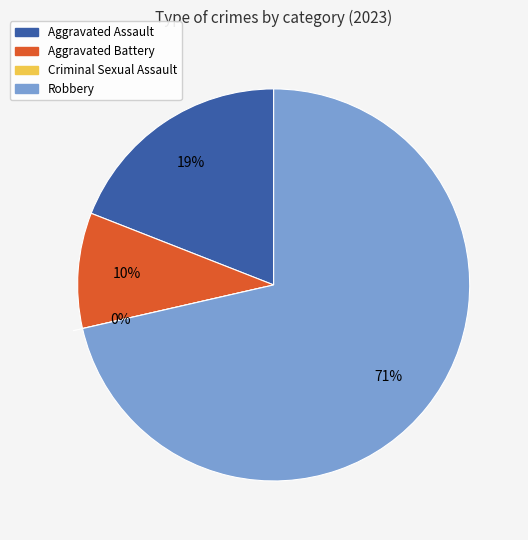

What is the ratio of the value at Robbery to the value at Aggravated Assault?

3.8